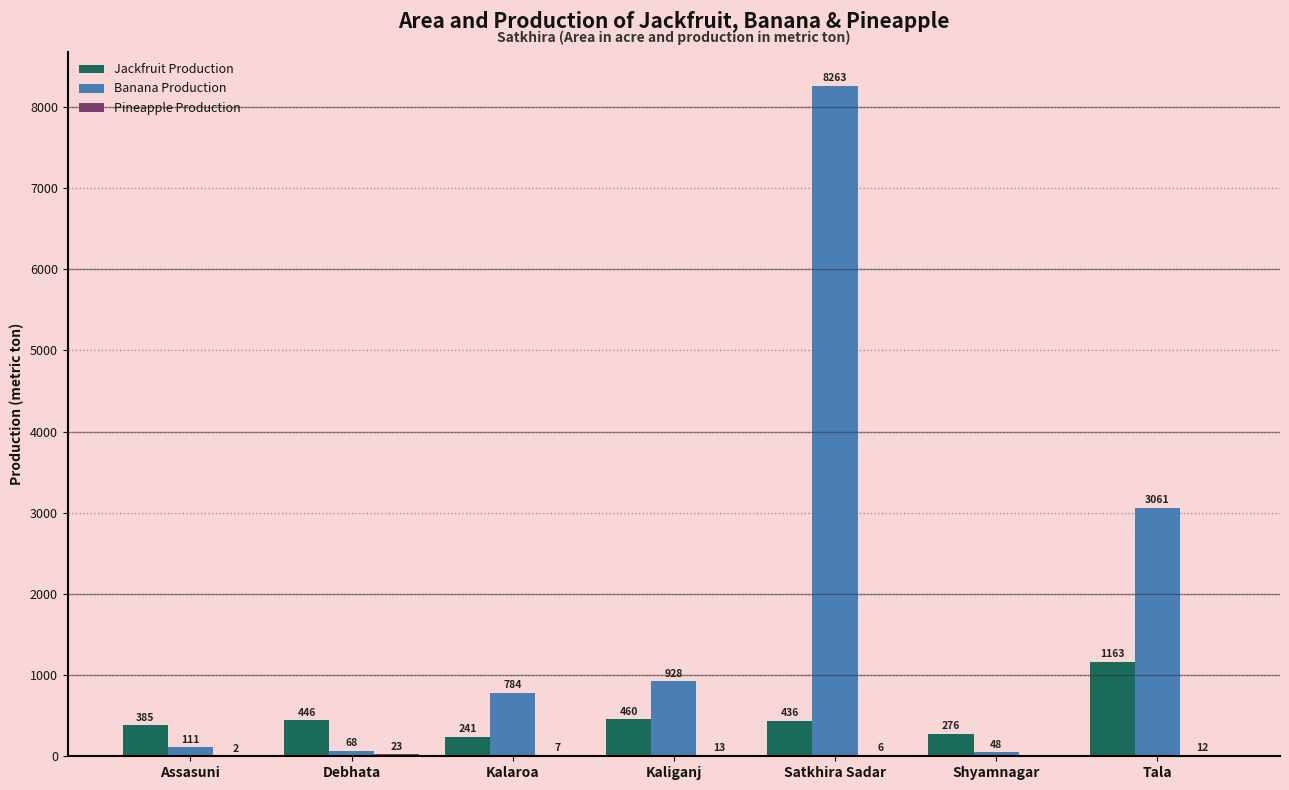

Which category has the highest value across all series?

Satkhira Sadar